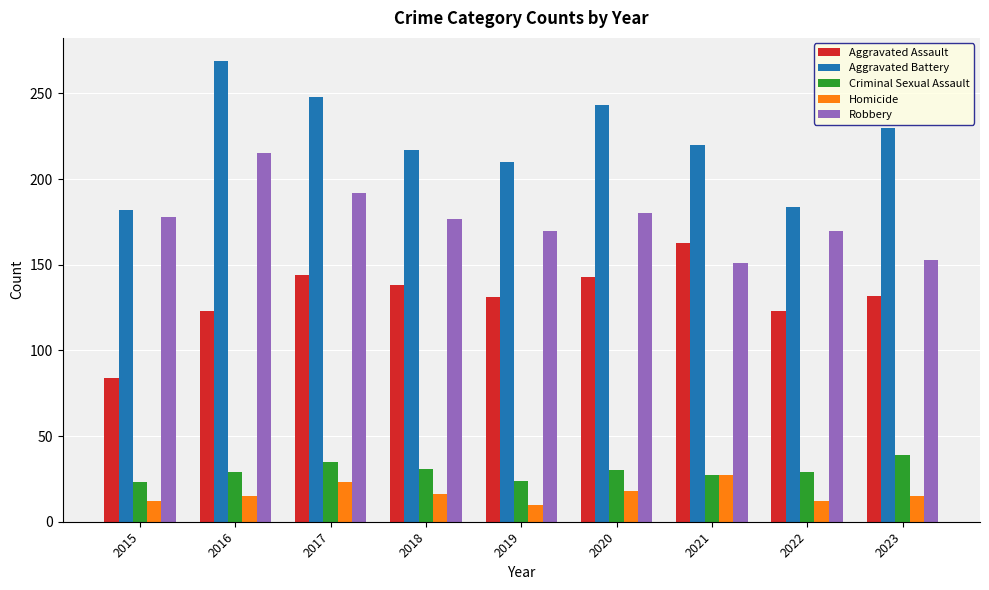

Which series changed the most between 2015 and 2020?

Aggravated Battery